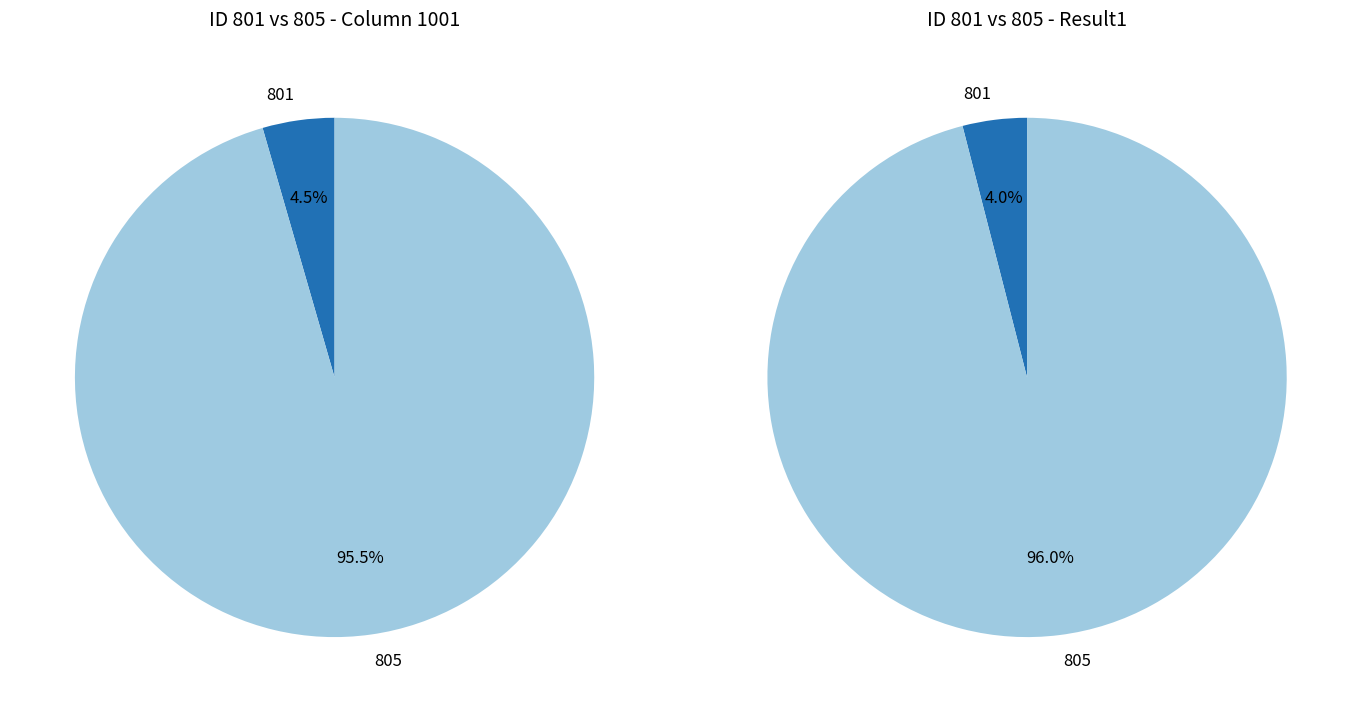

The 1 slice represents 90% of the pie. True or false?

False